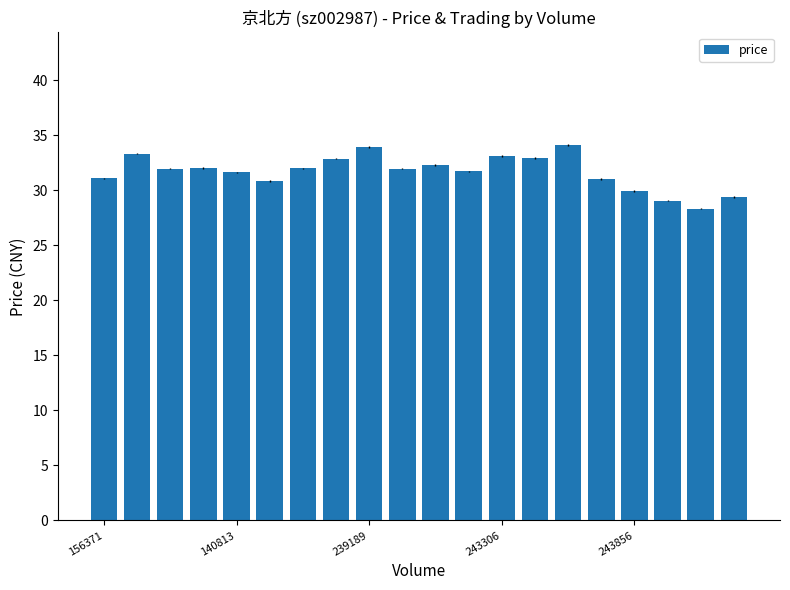

What is the smallest value displayed?

28.3